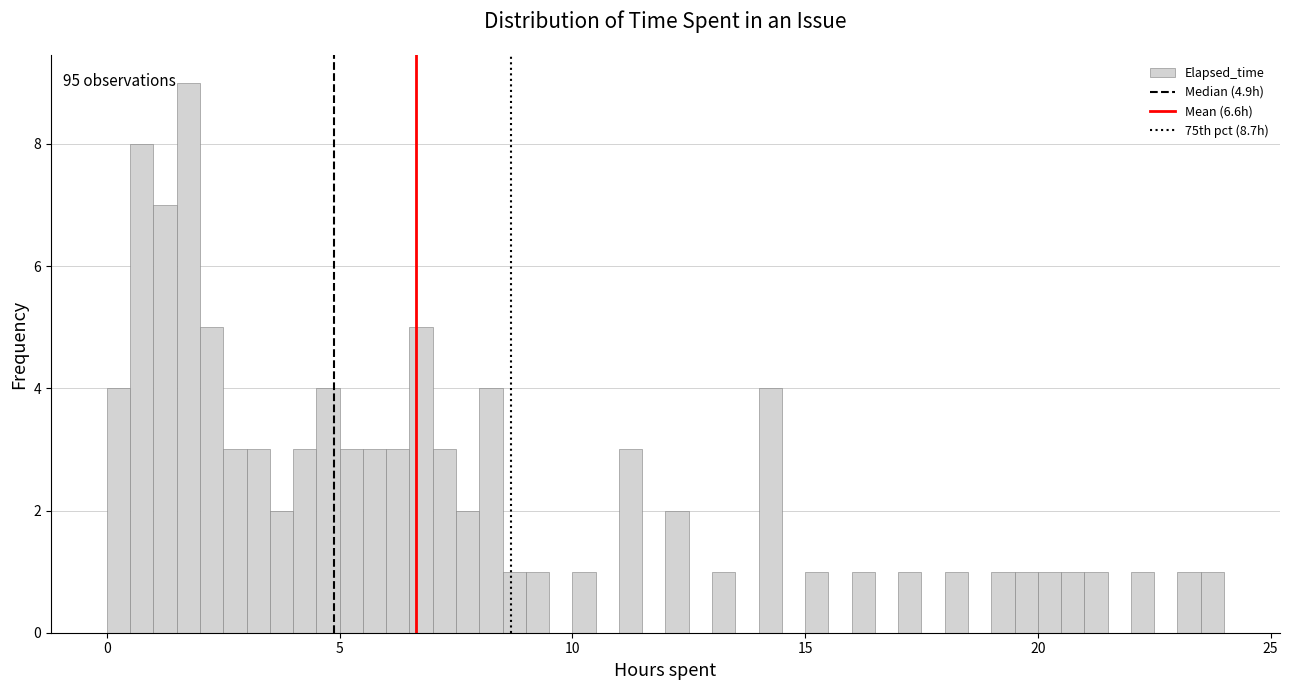

Read against the x-axis, roughly where is the centre of the tallest bar?

2.0